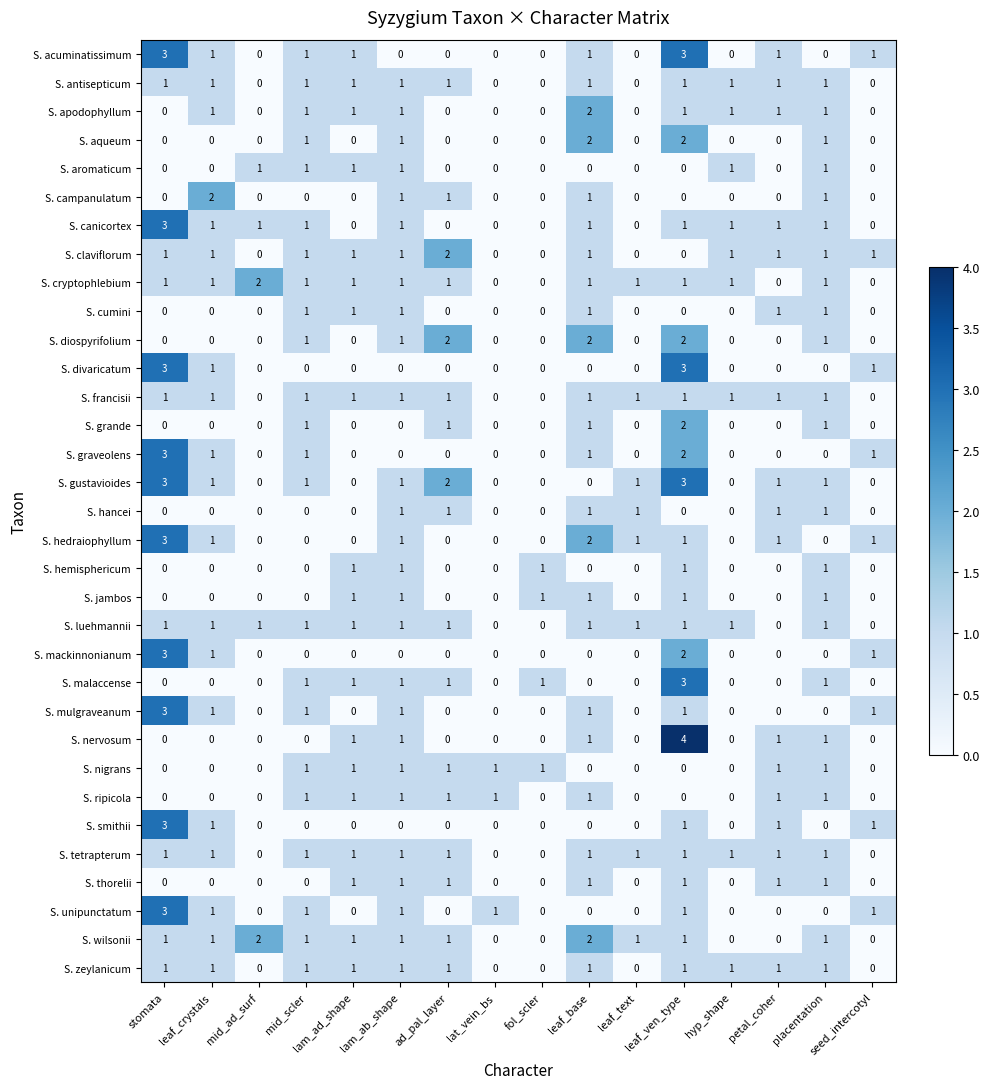

What is the difference between the maximum and minimum values in the S. mulgraveanum series?

3